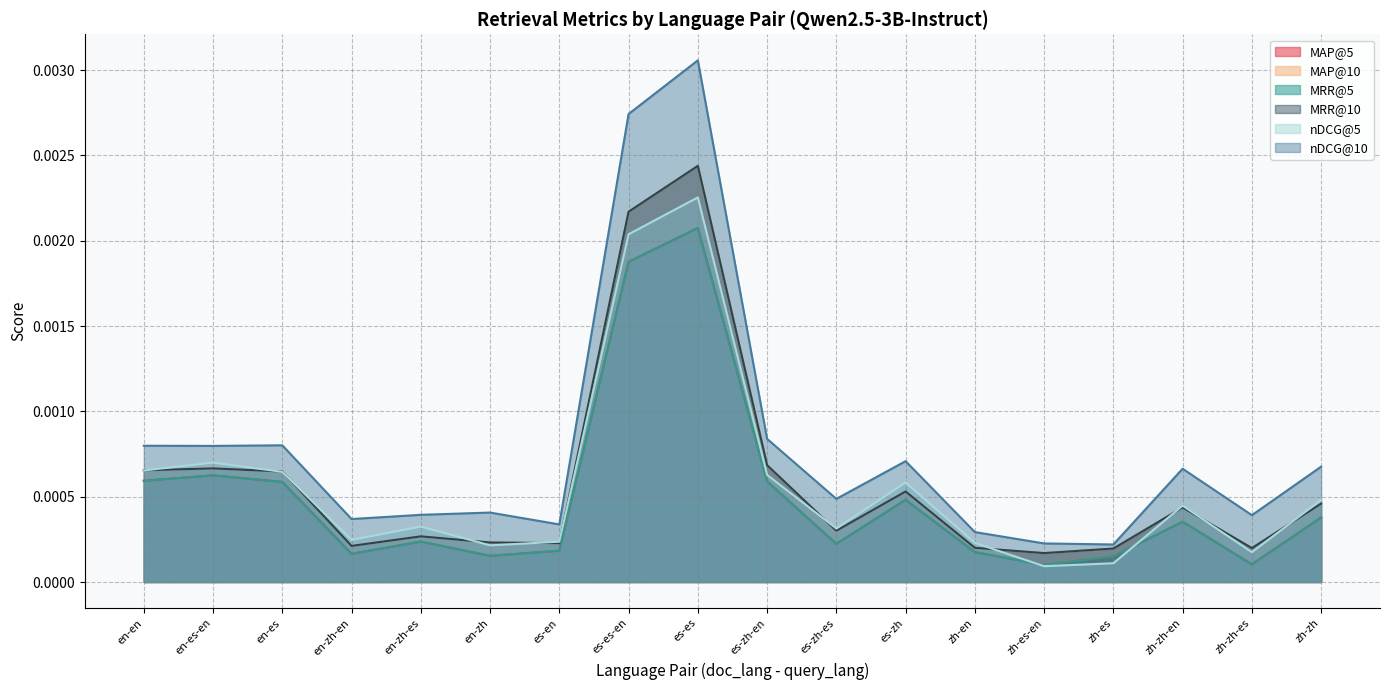

Between es-en and zh-es, which series saw the biggest shift?

nDCG@5